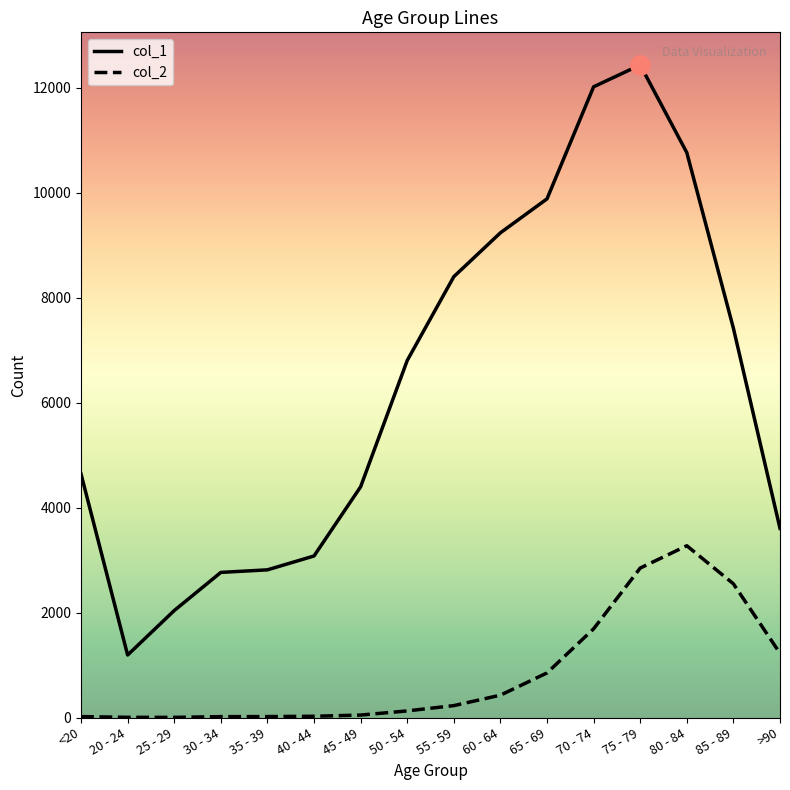

Between 70 - 74 and >90, which series saw the biggest shift?

col_1